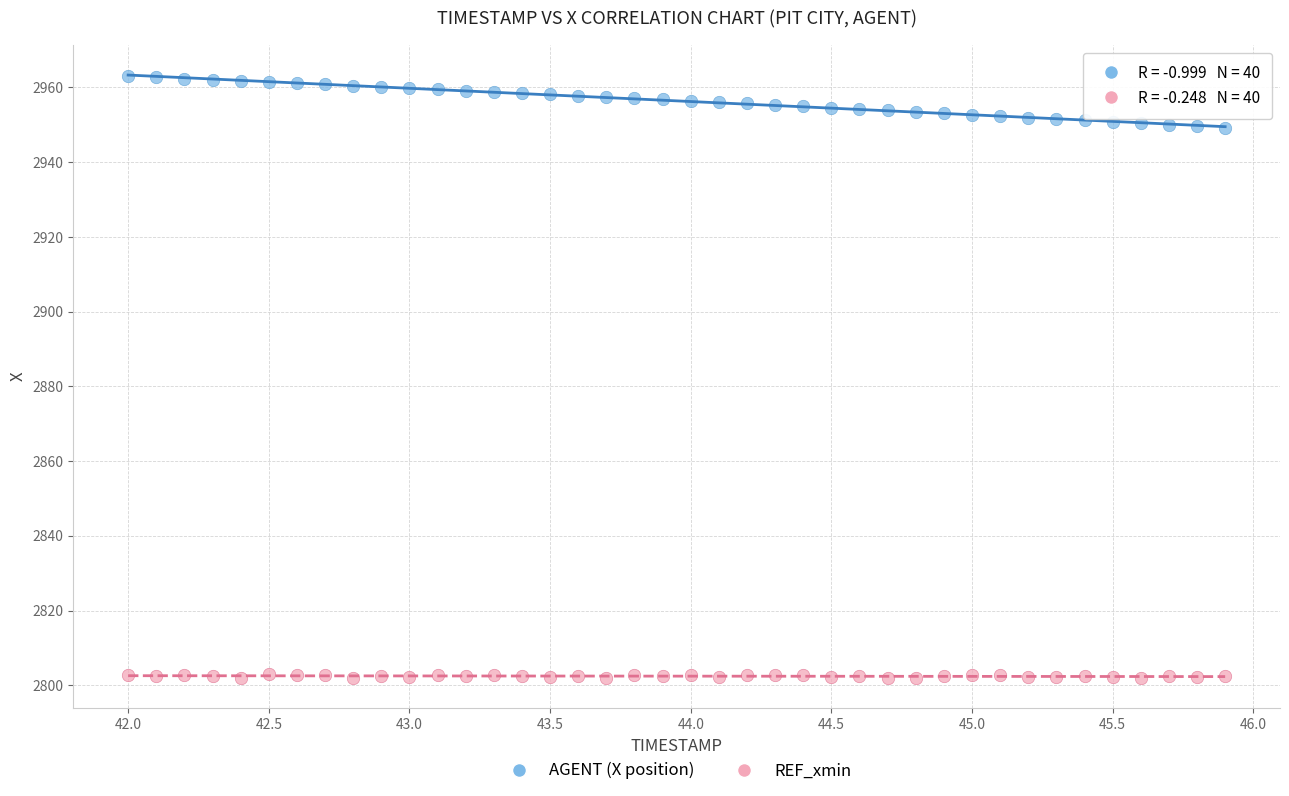

What is the X range (max minus min) for the scatter plot?

3.9